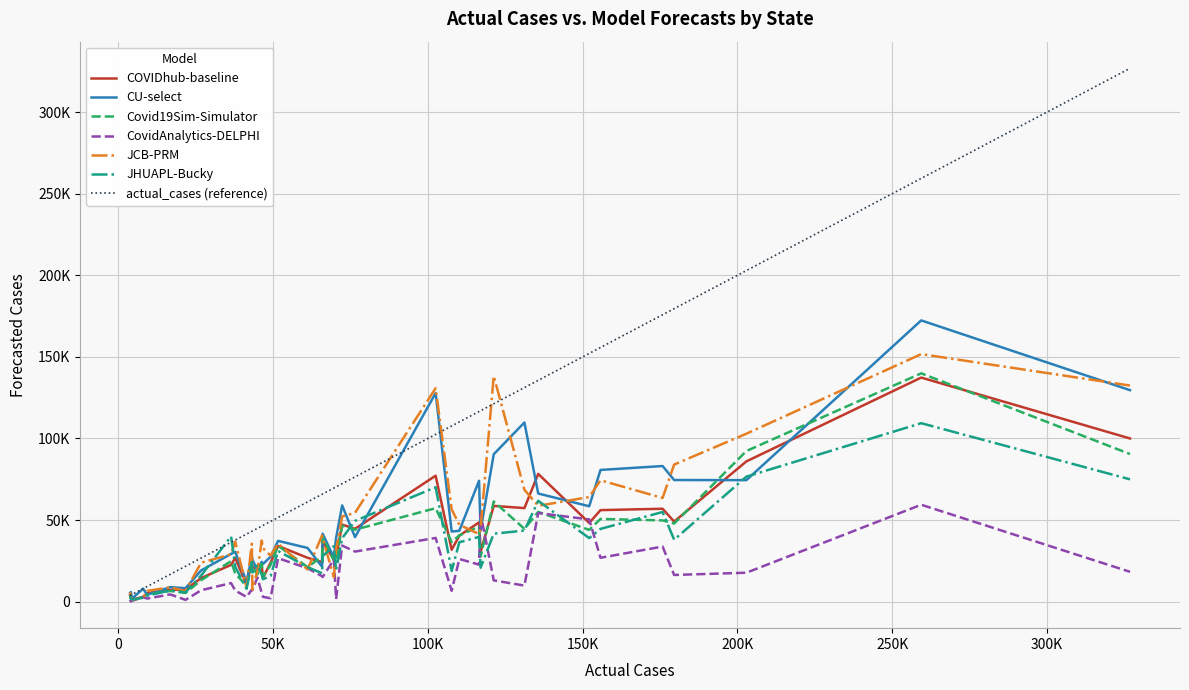

Reading left to right, what are all the values shown in this chart?

COVIDhub-baseline: 36876.0	7284.0	27474.0	34170.0	137334.0	30510.0	10446.0	5238.0	2670.0	85980.0	48600.0	3822.0	23994.0	100014.0	56112.0	40446.0	25884.0	44664.0	20862.0	1266.0	23856.0	24222.0	49092.0	48246.0	26826.0	78312.0	22566.0	26904.0	22146.0	2970.0	31806.0	14556.0	58698.0	77196.0	20958.0	56952.0	47238.0	14478.0	57354.0	7308.0
CU-select: 41632.0	8935.0	39075.0	37269.0	172364.0	43687.0	12172.0	4259.0	5916.0	74483.0	74101.0	5304.0	27953.0	129627.0	80733.0	43448.0	27014.0	39589.0	25952.0	1927.0	27527.0	21397.0	74551.0	58474.0	30565.0	66297.0	29261.0	32925.0	24431.0	7958.0	42982.0	23086.0	90347.0	127832.0	19001.0	83125.0	59023.0	19165.0	109807.0	8248.0
Covid19Sim-Simulator: 39720.5	6569.6	24132.0	34263.8	139939.4	27686.9	9722.6	4313.5	1878.6	92328.6	46056.4	4054.1	22675.5	90483.9	50711.9	40606.8	25203.6	44129.3	21162.0	1231.7	22474.8	27694.1	47909.3	44001.3	17229.5	55009.4	24845.3	21175.9	23170.2	2908.1	36617.3	15349.4	61415.2	57291.5	16657.0	49808.8	46575.2	13181.8	44644.7	5366.6
CovidAnalytics-DELPHI: 15109.0	4473.0	1606.0	26636.0	59408.0	53806.0	2875.0	1902.0	112.0	17753.0	22695.0	1223.0	7477.0	18312.0	26902.0	26179.0	25842.0	30705.0	6999.0	572.0	2100.0	15602.0	16382.0	50424.0	6846.0	54304.0	11401.0	20512.0	5235.0	2746.0	6699.0	2978.0	13061.0	39069.0	14814.0	33793.0	34391.0	7005.0	9863.0	1107.0
JCB-PRM: 38830.7	8808.0	31996.4	35535.7	151709.6	44889.5	8726.6	6608.7	2641.3	102938.6	41467.0	5746.8	35506.7	132463.8	74397.0	47125.3	15078.2	54457.8	7430.7	1201.0	28239.7	40571.0	84033.8	64125.6	36795.8	58759.5	28996.6	19768.8	37505.7	2498.4	56582.8	32789.9	138328.2	130803.5	18725.9	63551.7	52233.8	23904.7	68537.3	6510.7
JHUAPL-Bucky: 27952.8	6983.4	19361.8	31088.3	109384.9	20830.7	7893.9	3666.6	1792.4	76637.0	39720.0	3911.6	24366.1	74986.0	44599.0	36398.5	34026.3	49518.3	17934.6	1231.1	15745.7	17457.3	37973.5	38942.1	21481.6	61815.4	40033.9	21168.9	16558.6	2414.9	18829.1	13786.2	41662.7	70132.3	22666.5	54966.7	38893.5	16020.3	43576.4	5700.4